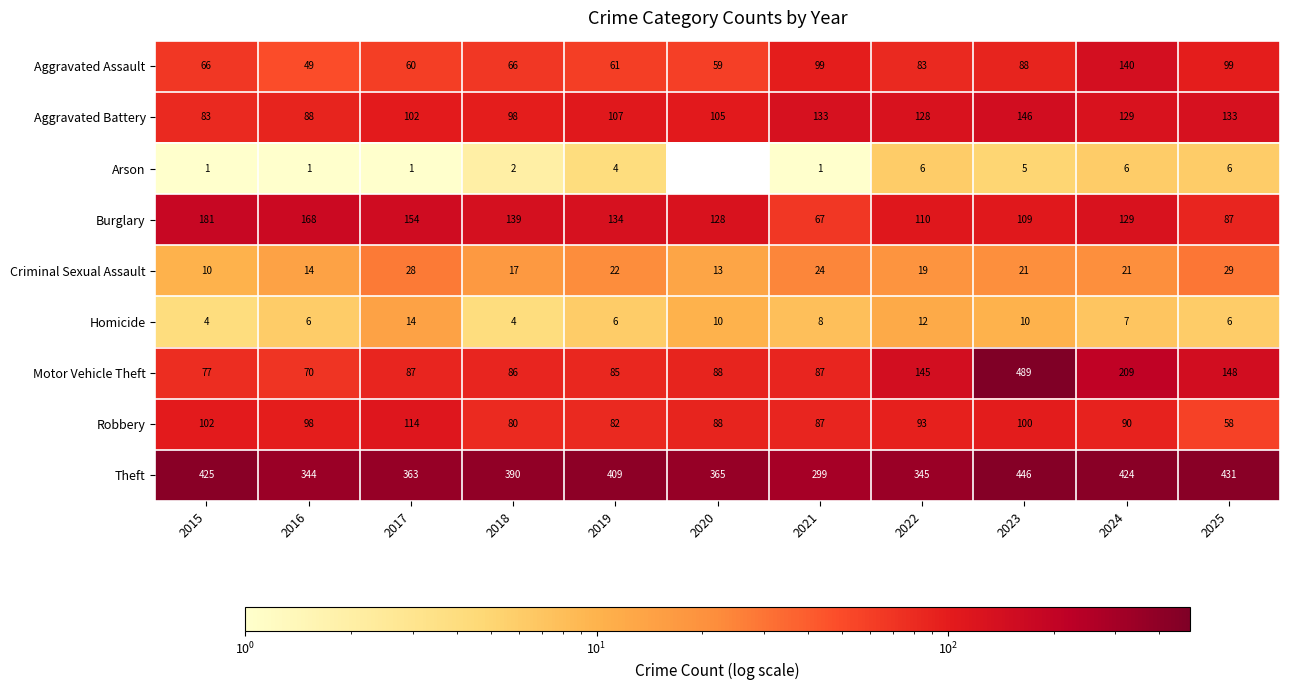

At which label is Criminal Sexual Assault closest to 19?

2022